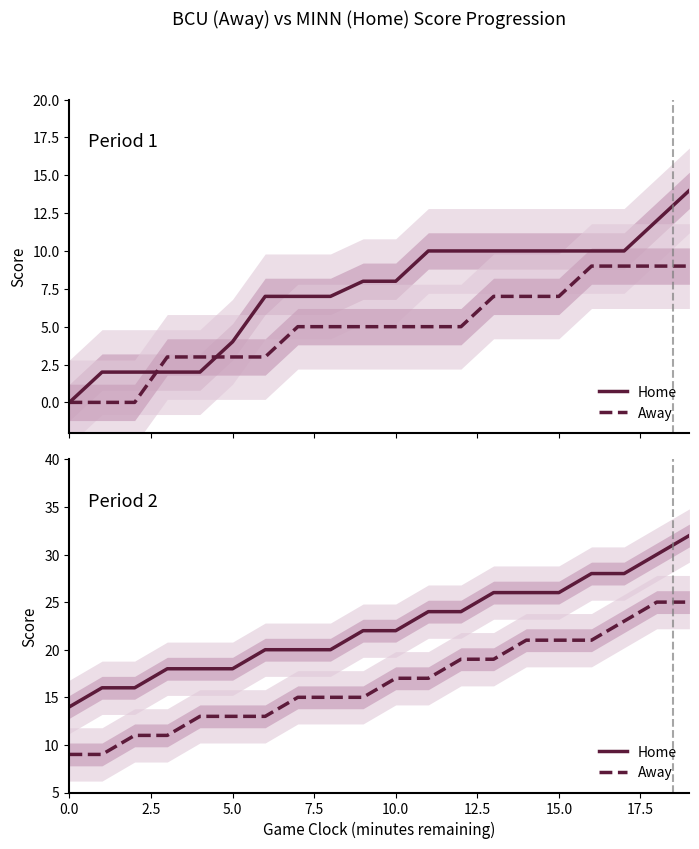

True or false: Away and Home cross at least once.

False